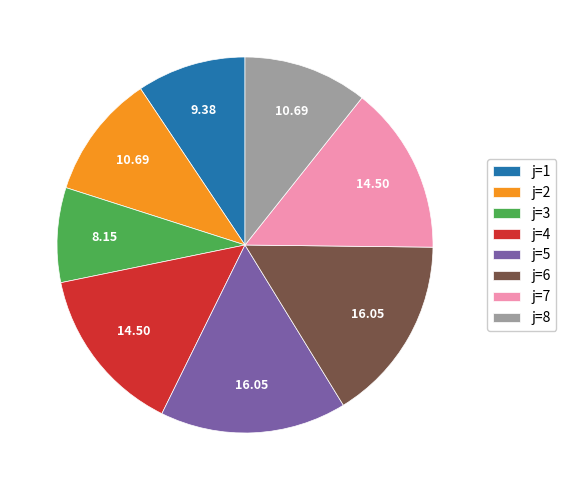

Do j=6 and j=7 together represent more than half of the pie?

No